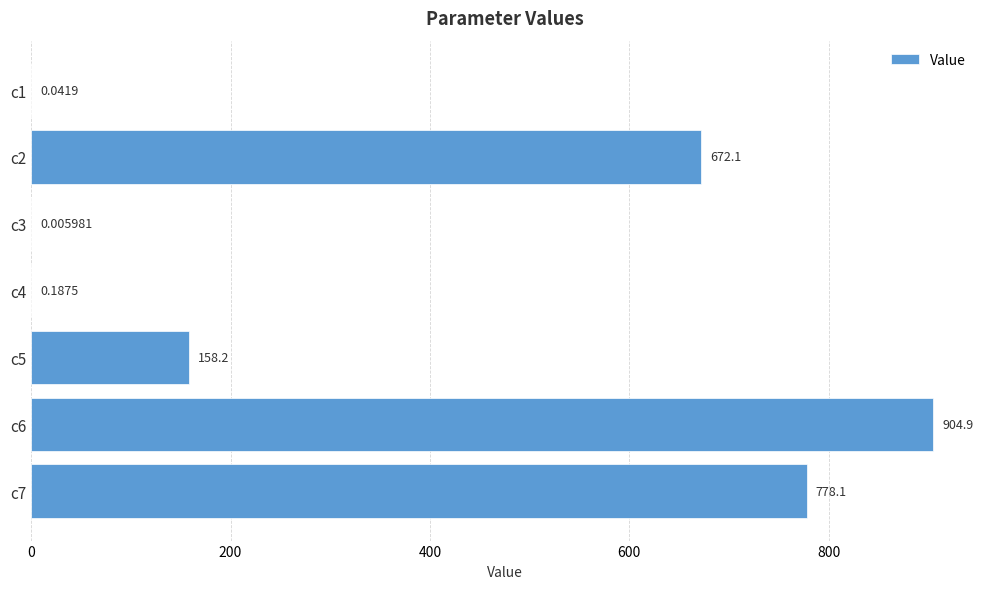

Between c1 and c3, which is larger?

c1